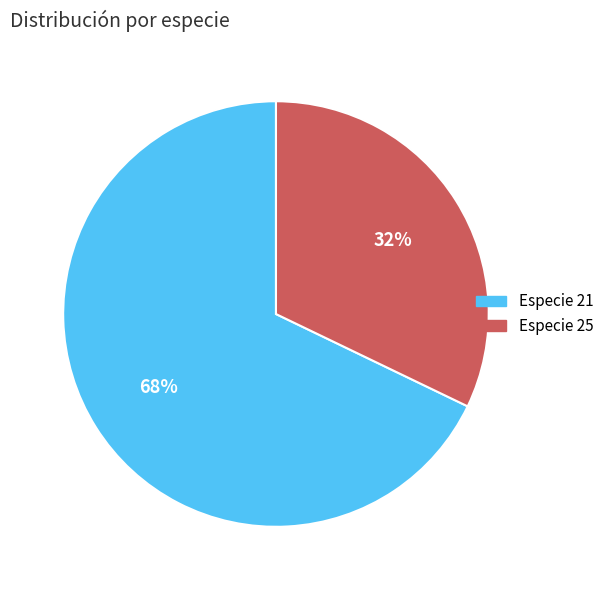

To the nearest percent, what is the average slice percentage?

50%